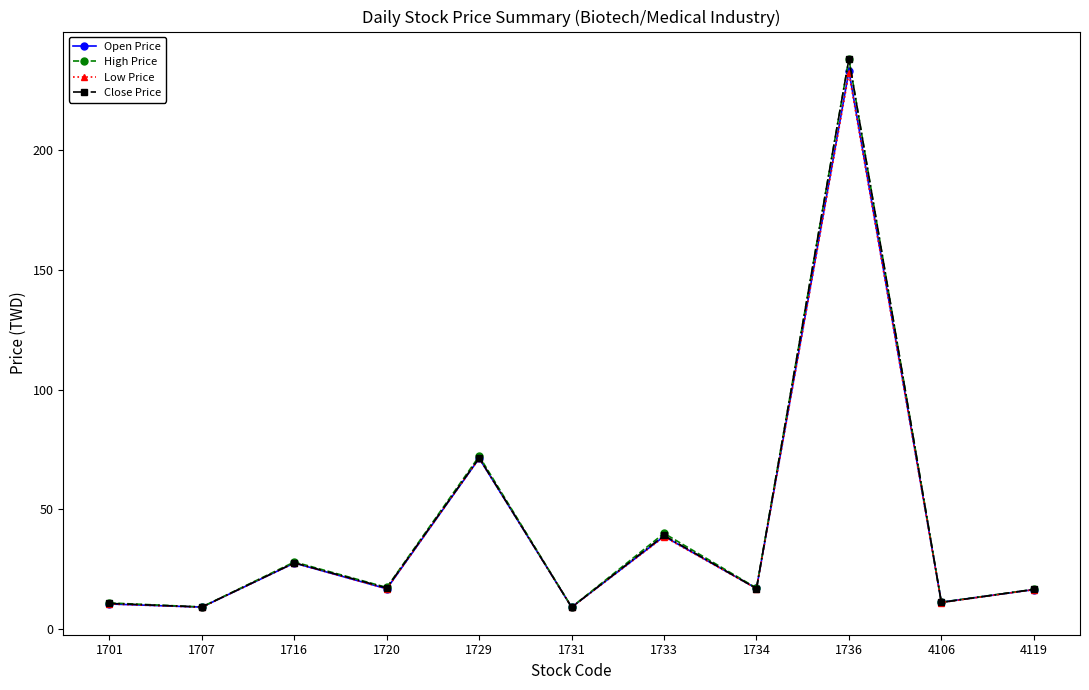

What is the value of the Low Price point at the 1st from the left?

10.5